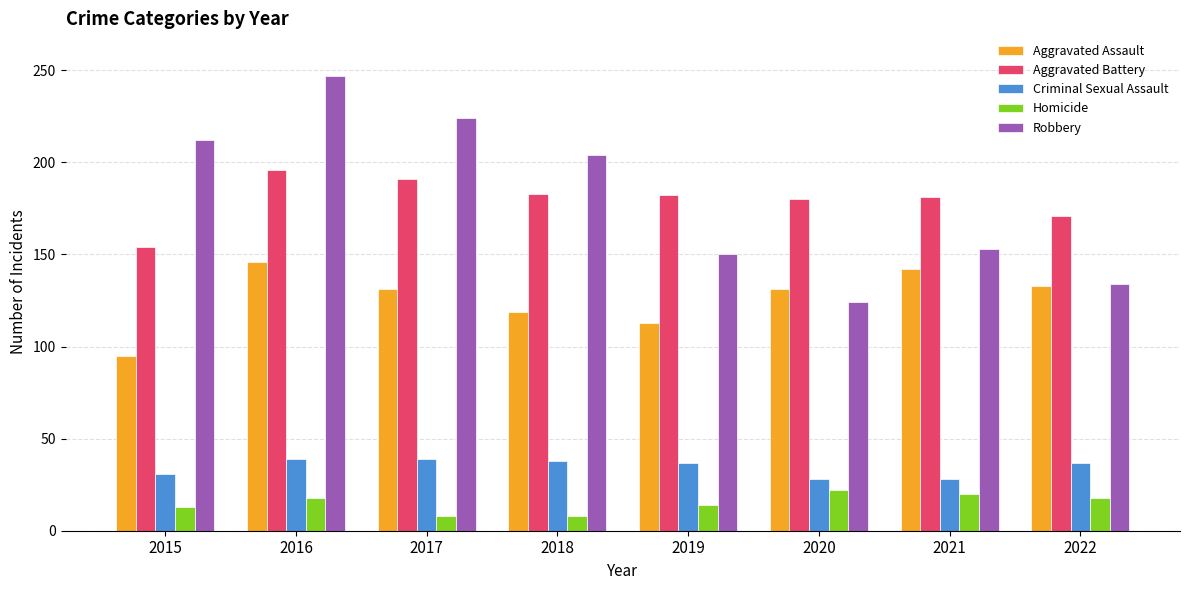

What is the sum of the Robbery values at 2022 and 2021?

287